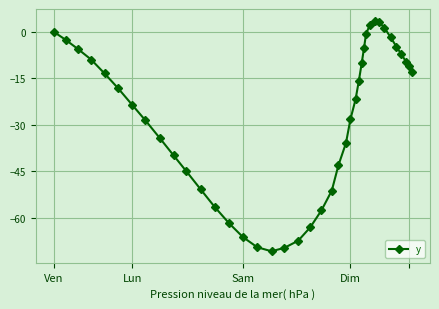

What is the value of the 28th point from the left?

-10.1